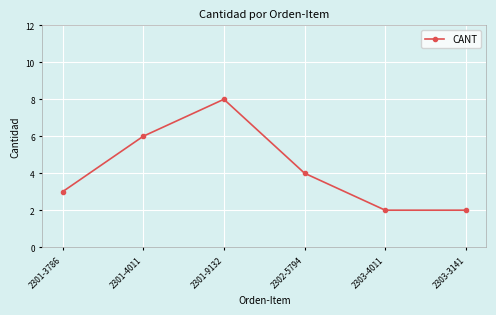

What is the difference between the maximum and minimum values?

6